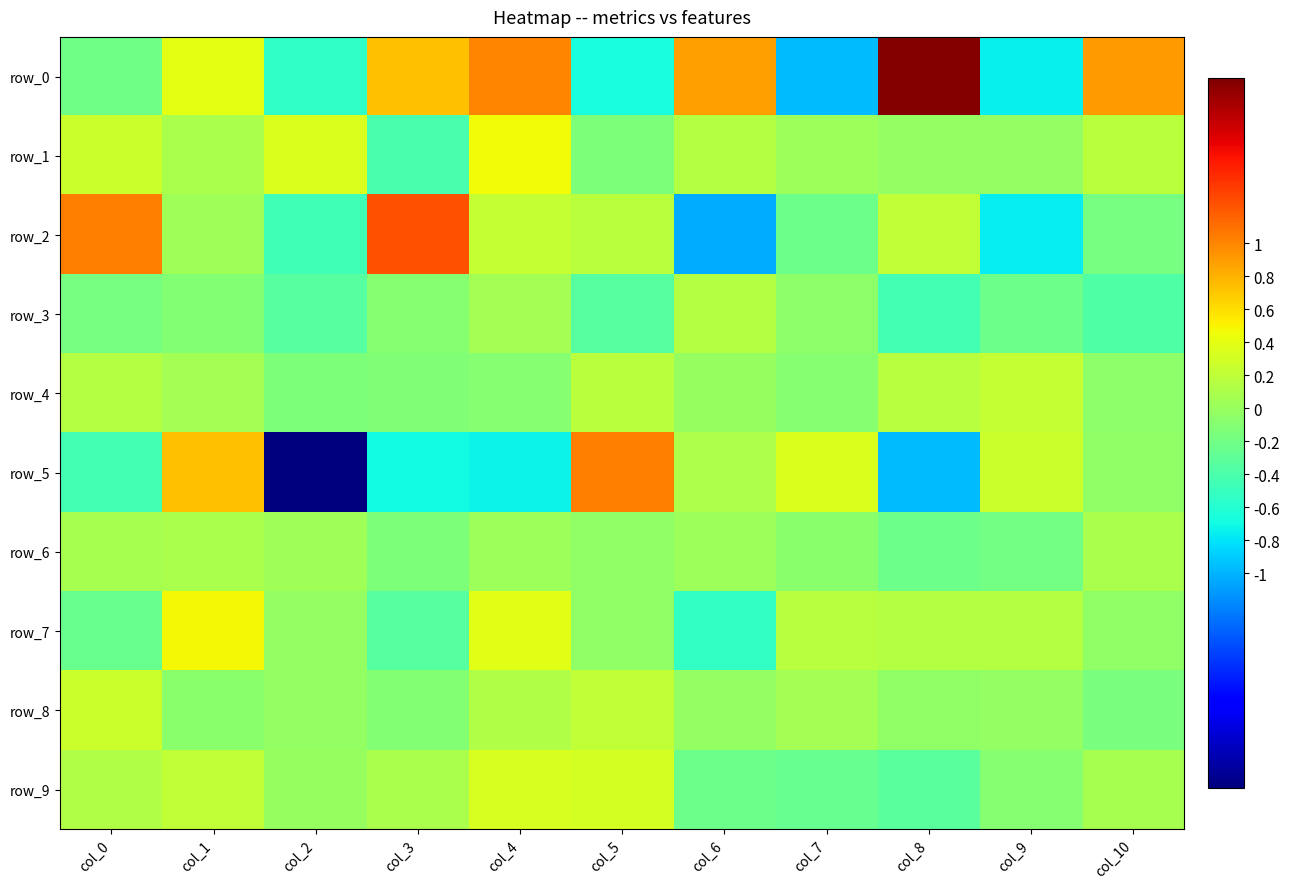

What is the difference between the row_4 values at col_10 and col_8?

0.2